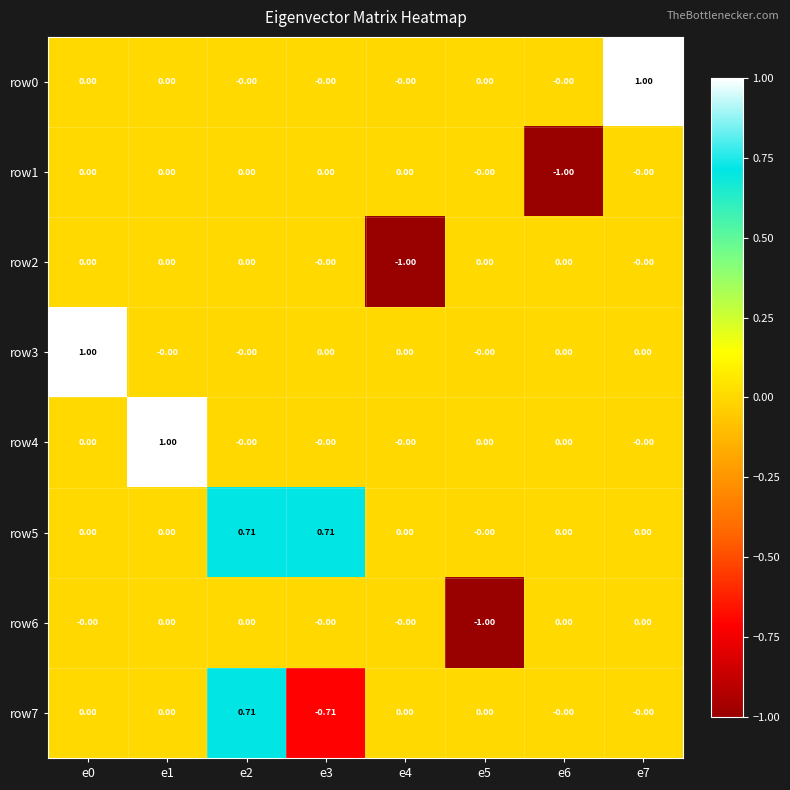

Which series has the largest total across all categories?

row5